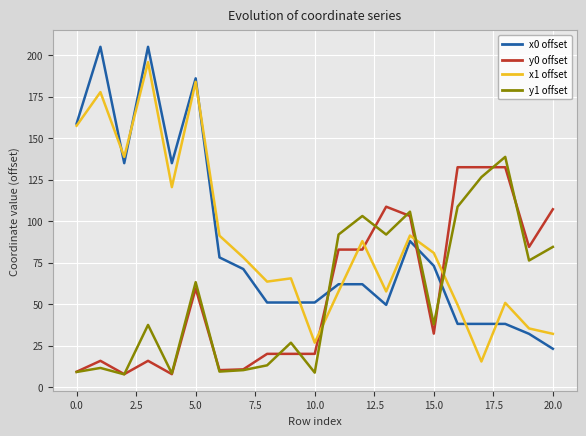

True or false: y0 offset and x1 offset intersect in this chart.

True